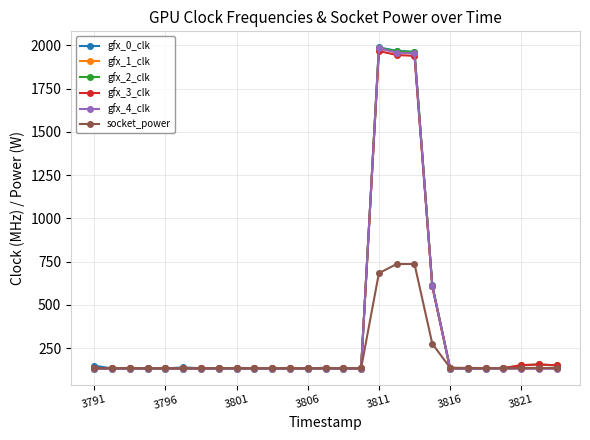

At how many categories does at least one series exceed 1486?

3